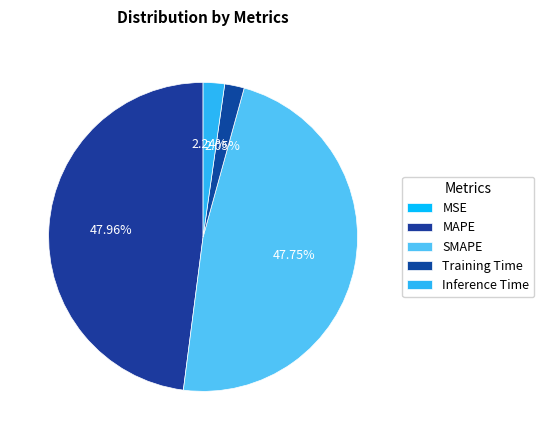

Is there a majority slice in this chart?

No